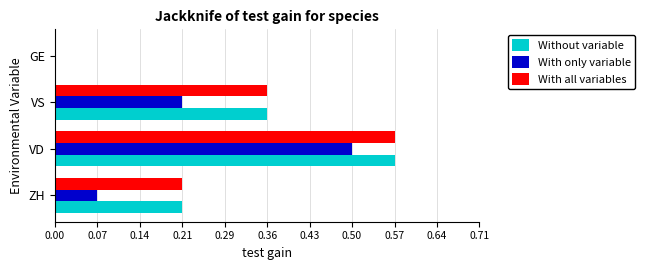

What are all the series names shown in the legend?

Without variable, With only variable, With all variables